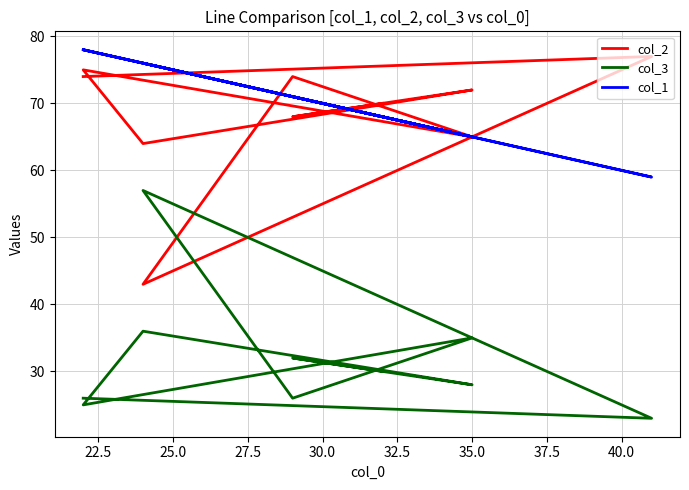

What is the value of the col_2 point at the 1st from the left?

74